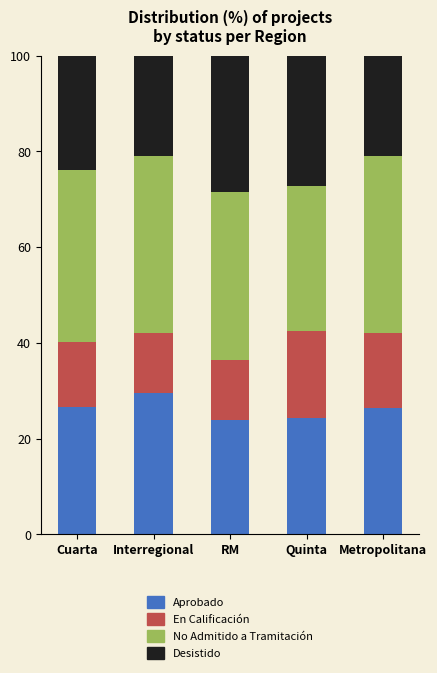

What are all the series names shown in the legend?

Aprobado, En Calificación, No Admitido a Tramitación, Desistido